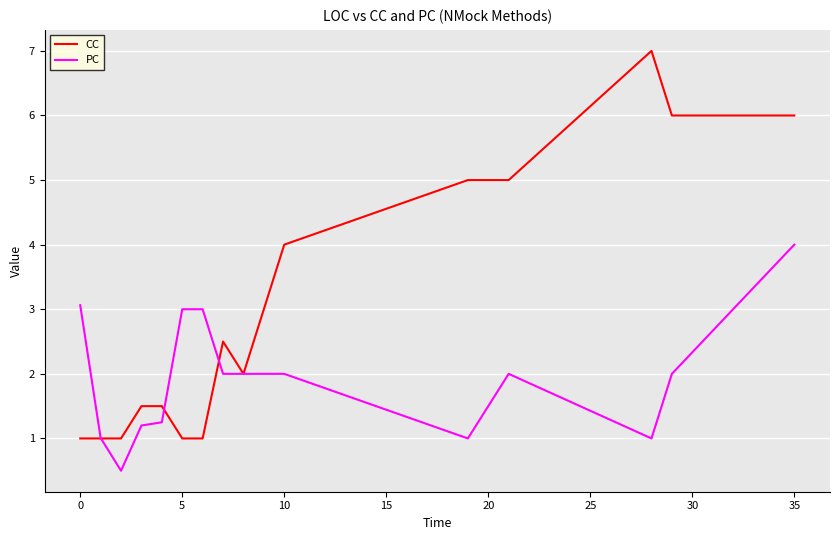

What is the minimum value shown in the chart?

0.5